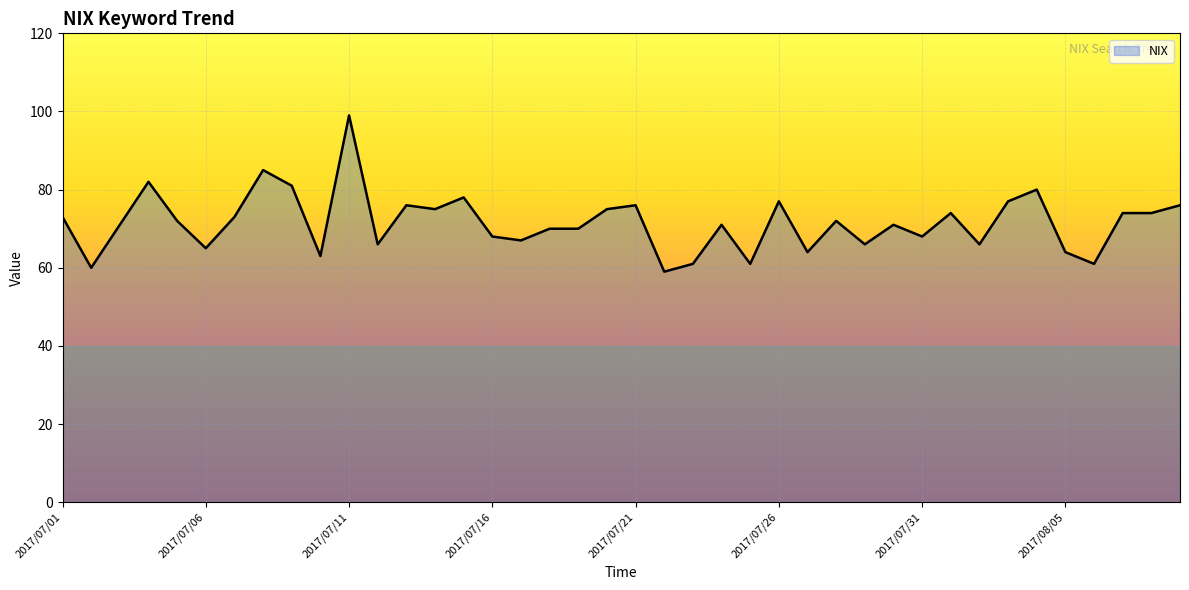

What is the maximum value shown in the chart?

99